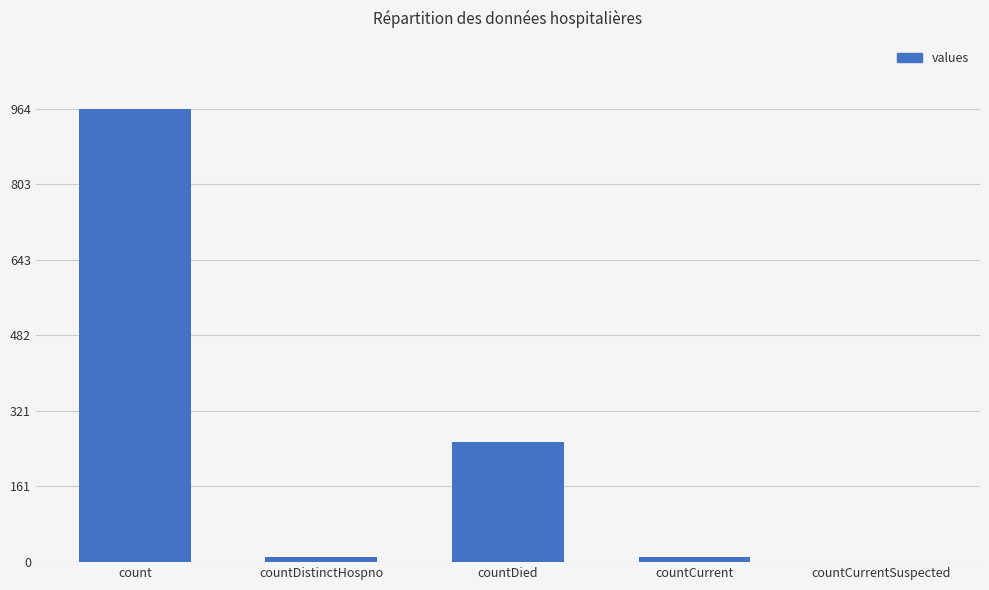

What is the maximum value shown in the chart?

964